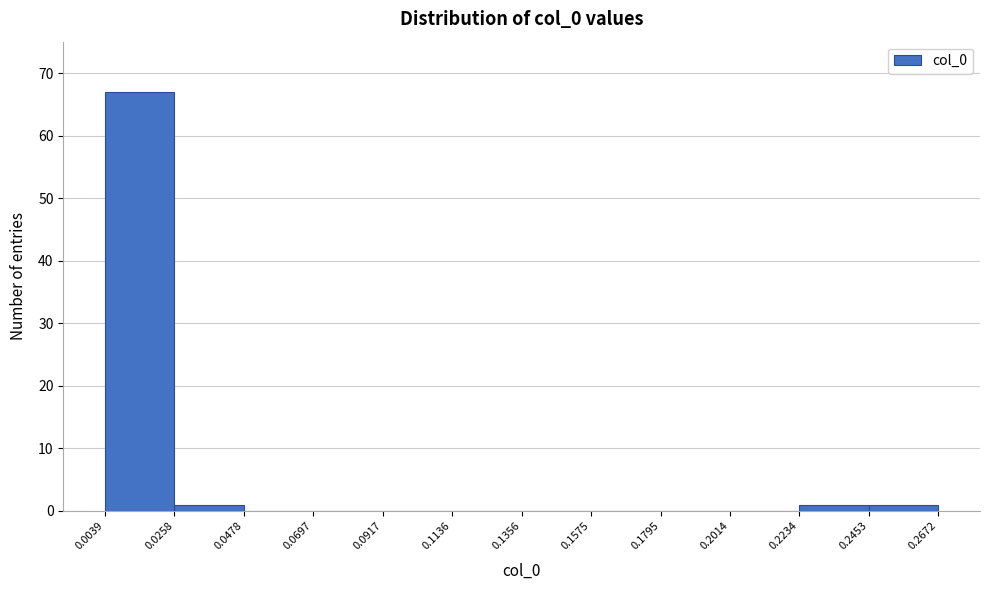

Reading left to right, list every bar in this chart as the range it spans on the x-axis followed by its height. The values are not printed on the chart, so give them approximately, as read against the axis.

0.0039 to 0.0258: 67
0.0258 to 0.0478: 1
0.0478 to 0.0697: 0
0.0697 to 0.0917: 0
0.0917 to 0.1136: 0
0.1136 to 0.1356: 0
0.1356 to 0.1575: 0
0.1575 to 0.1795: 0
0.1795 to 0.2014: 0
0.2014 to 0.2234: 0
0.2234 to 0.2453: 1
0.2453 to 0.2672: 1